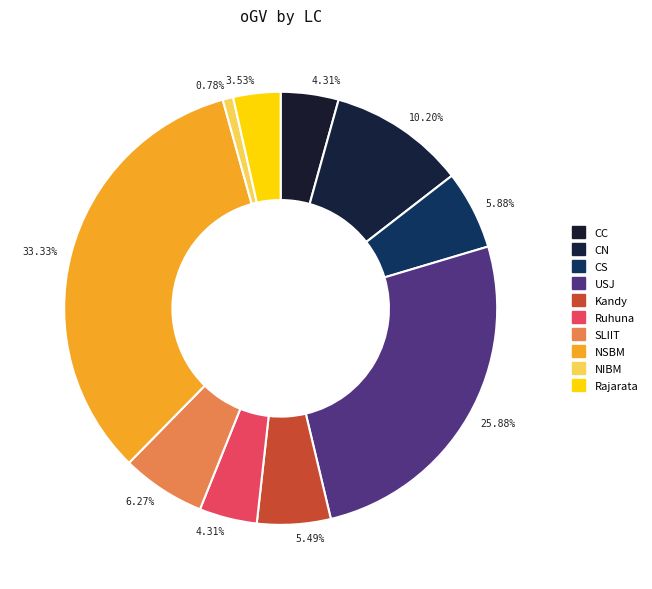

Count the number of slices in the pie.

10